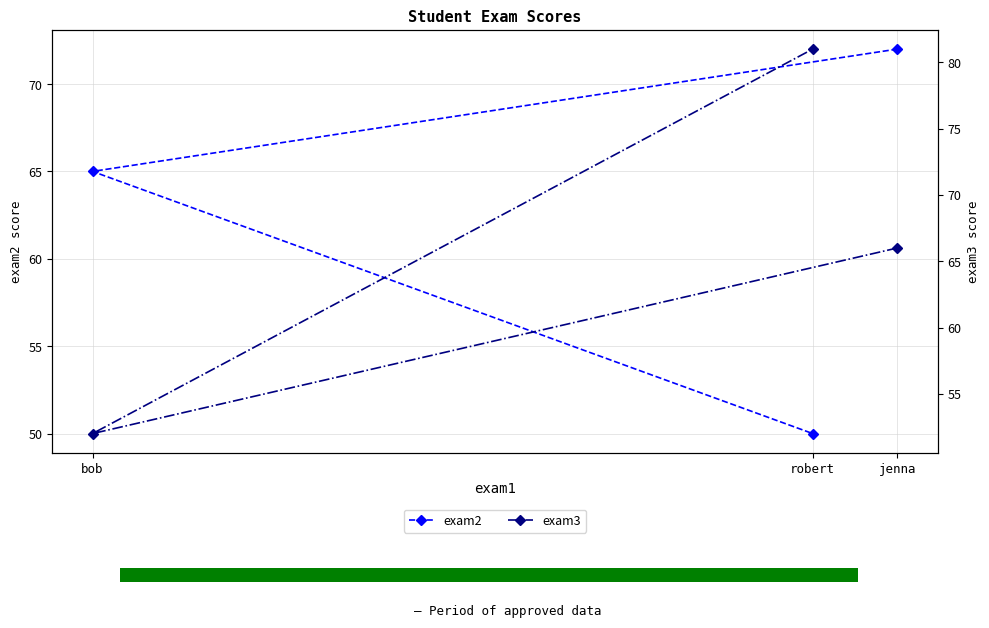

The exam2 series shows 31 at robert. True or false?

False